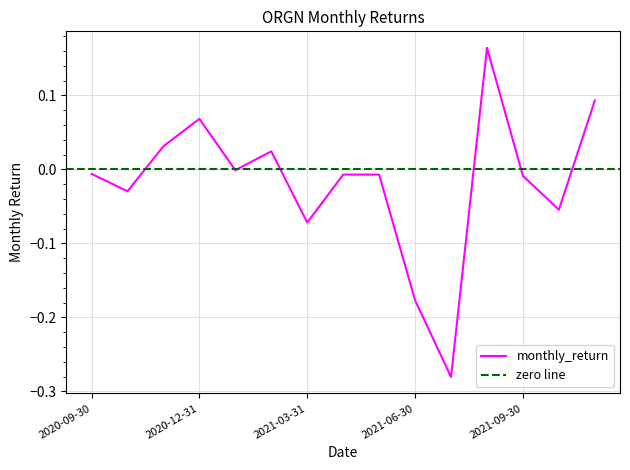

At which category does the data reach its first local peak?

2020-12-31